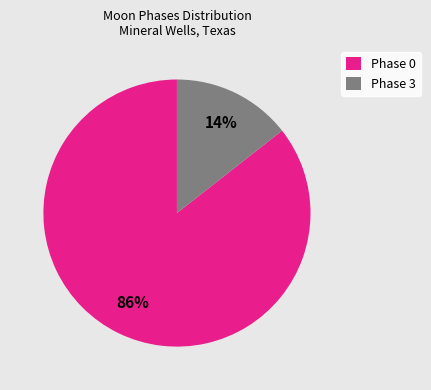

How many slices are in this pie chart?

2